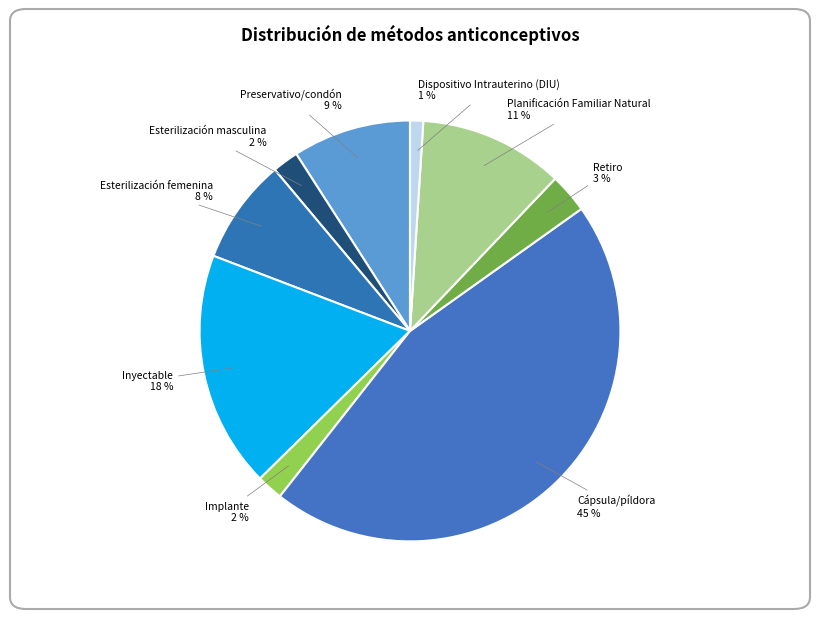

How many slices are in this pie chart?

9